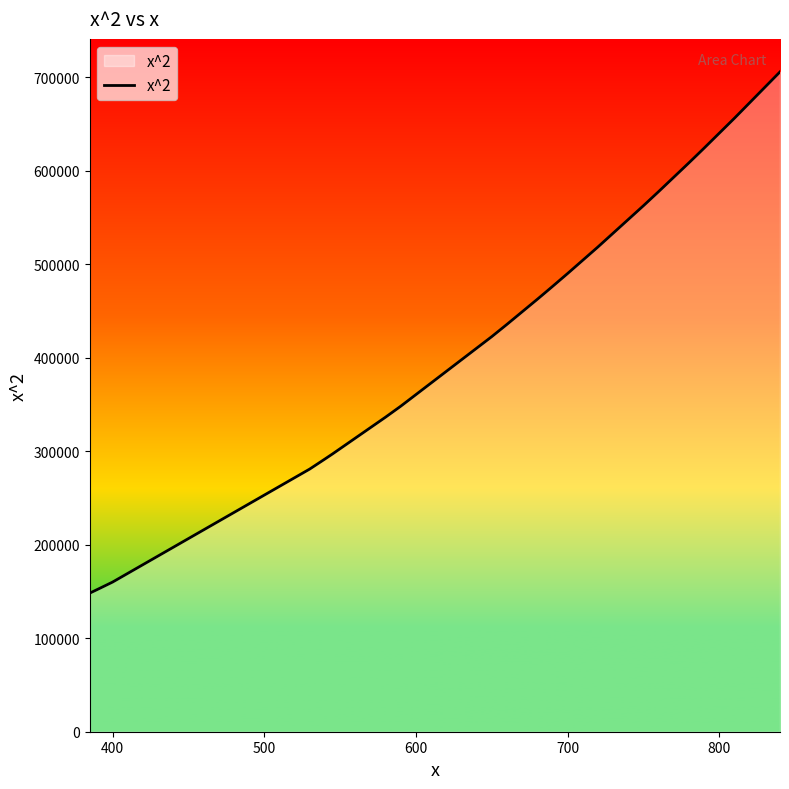

The value at 18 is 821819. True or false?

False